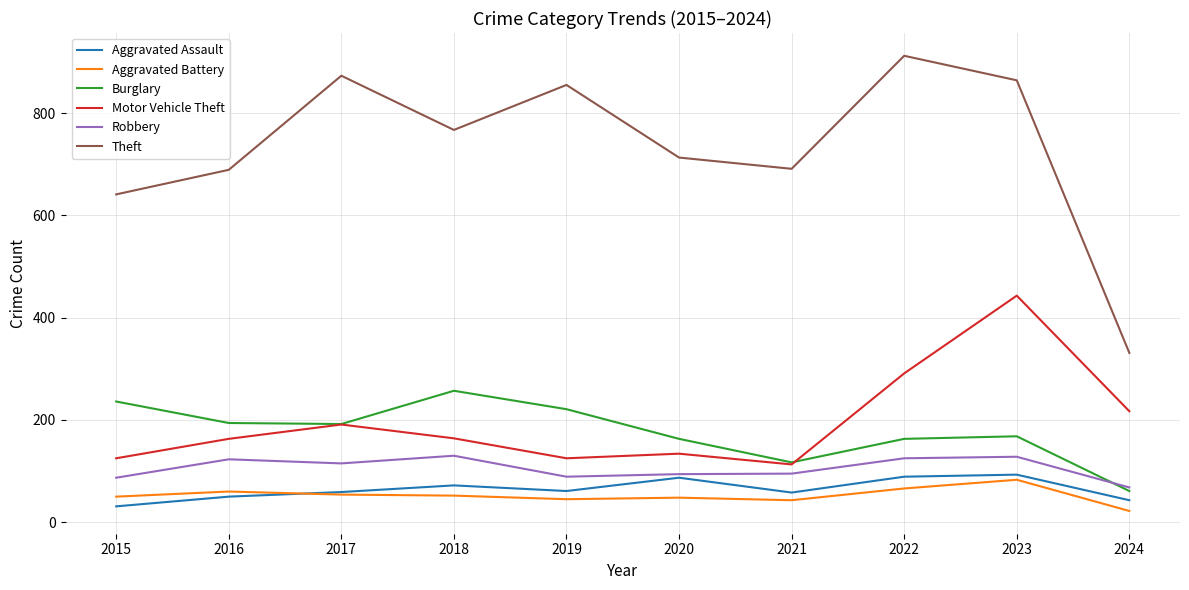

Does the chart display data point markers on the line(s)?

No